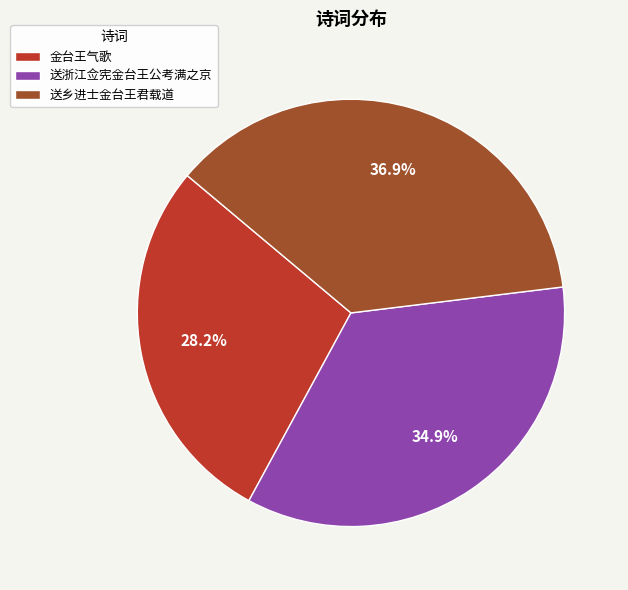

What percentage do 送浙江佥宪金台王公考满之京 and 金台王气歌 together represent?

63.1%